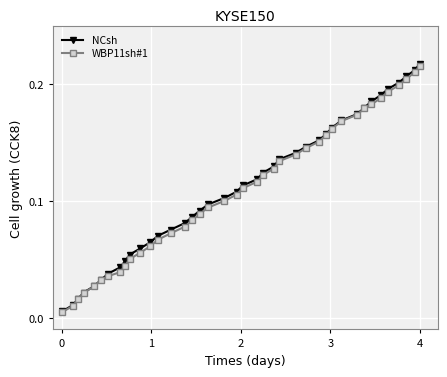

At how many categories does at least one series exceed 0?

40